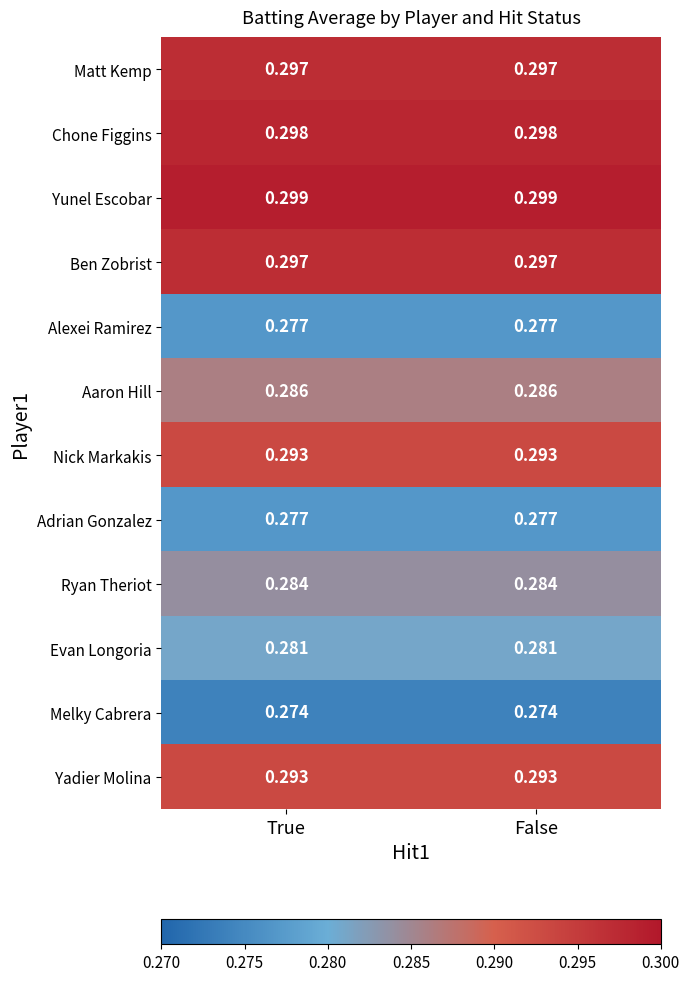

Which series has the largest total across all categories?

Yunel Escobar